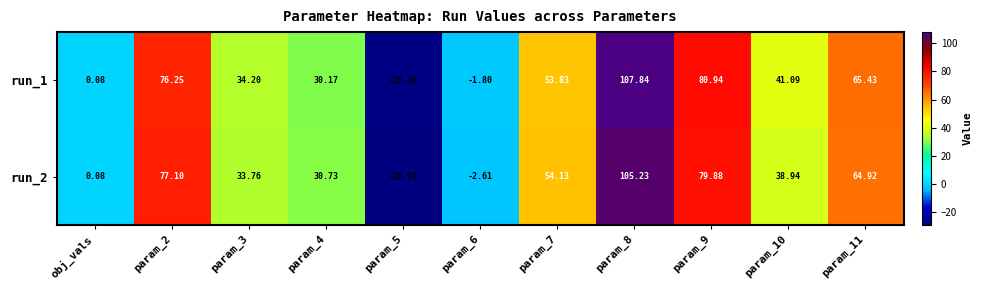

How many distinct data groups are displayed?

2